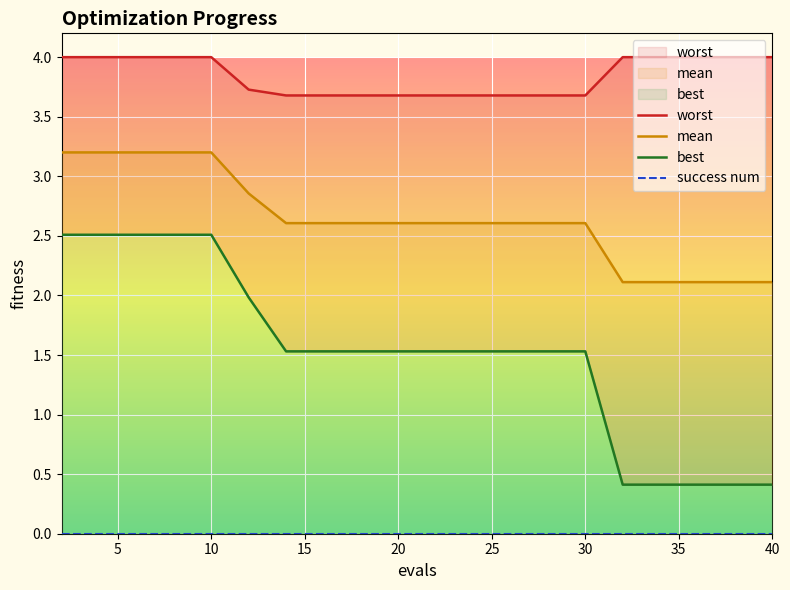

Which series has the largest range (max minus min)?

best